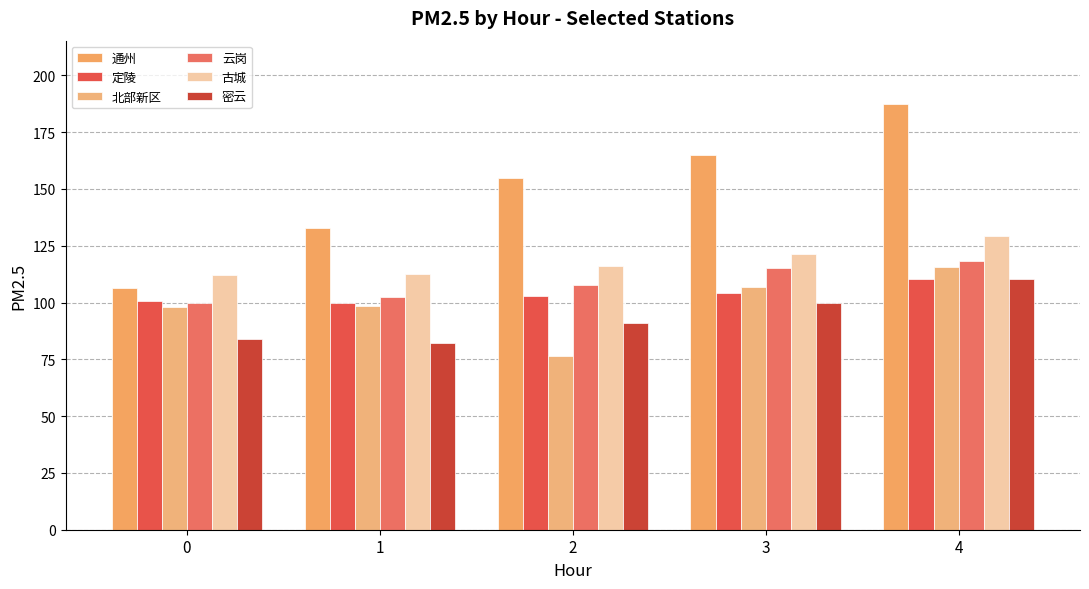

The 北部新区 series shows 40.8 at 1. True or false?

False